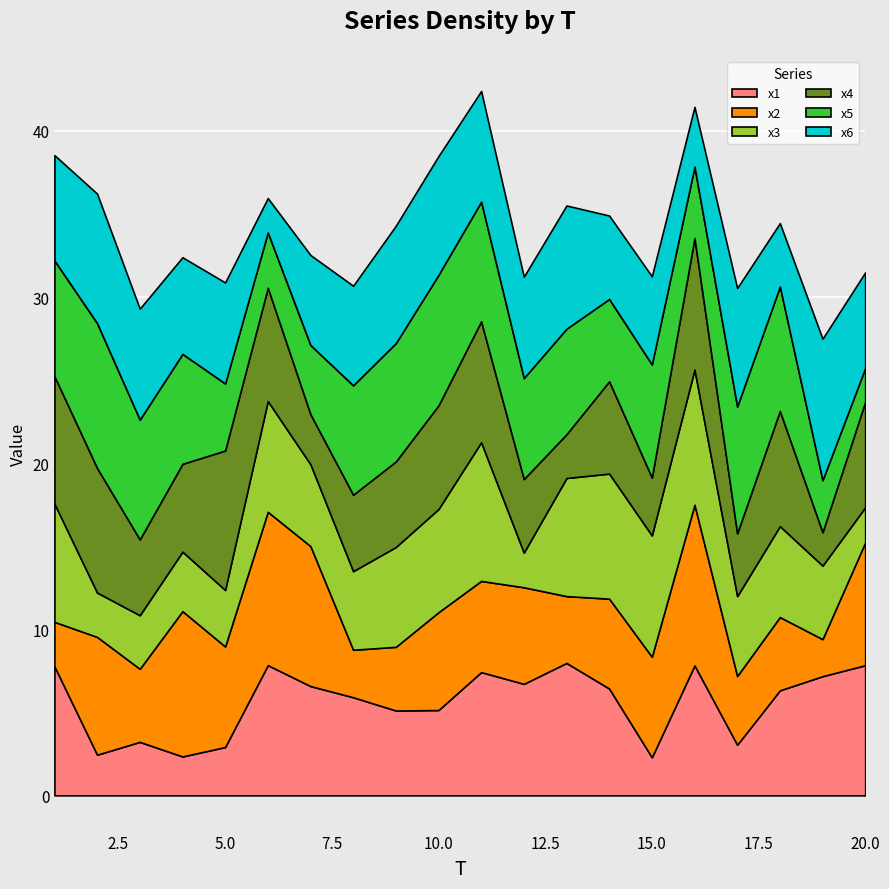

How many lines are shown in the chart?

6